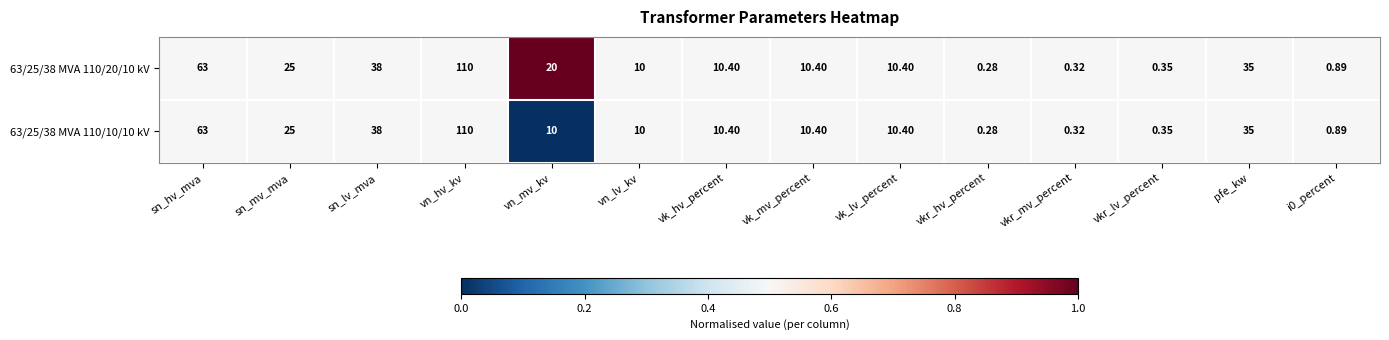

At which label is 63/25/38 MVA 110/10/10 kV closest to 55?

sn_hv_mva